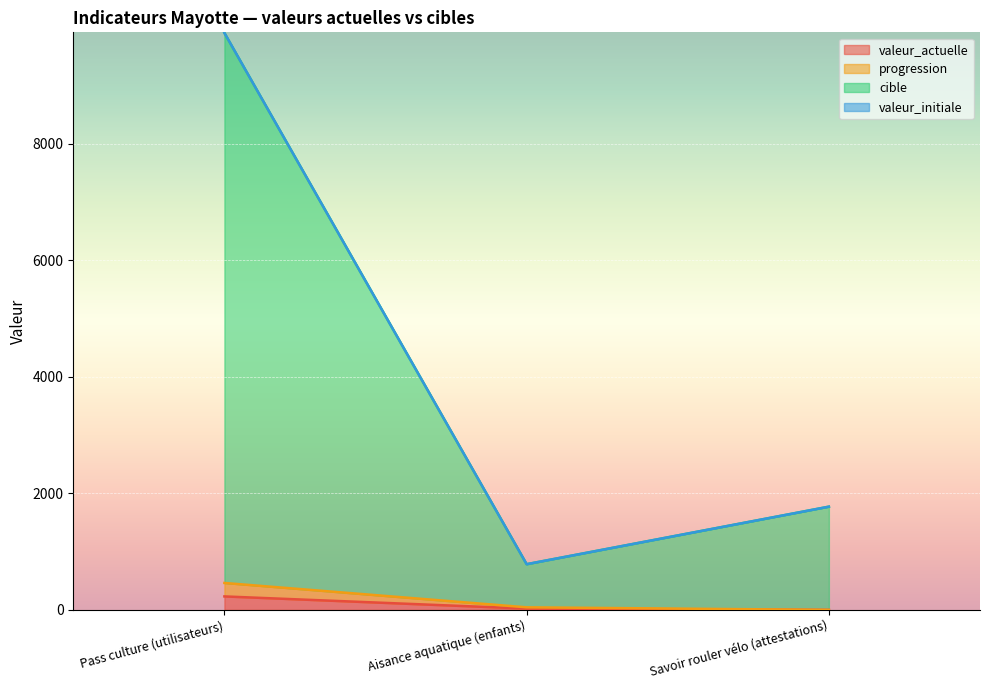

Does the chart display data point markers on the line(s)?

No